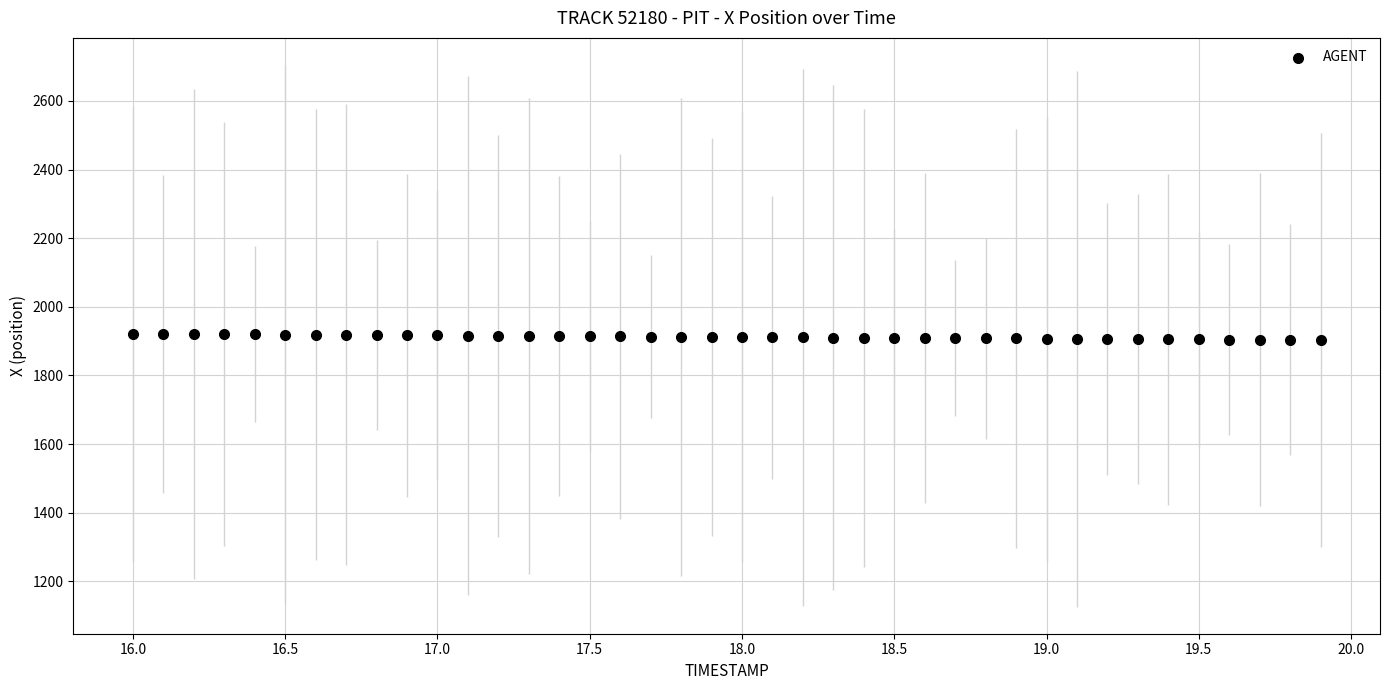

What is the range of Y values (max minus min)?

18.6